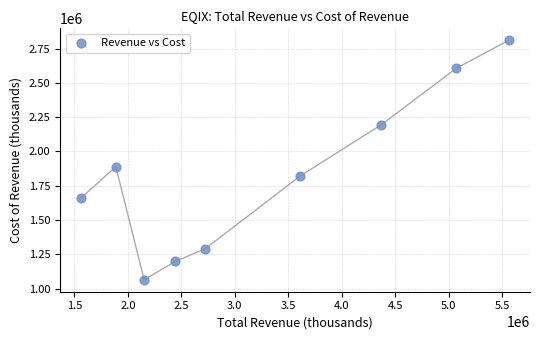

What Y value in the scatter plot is closest to 1937300?

1888600